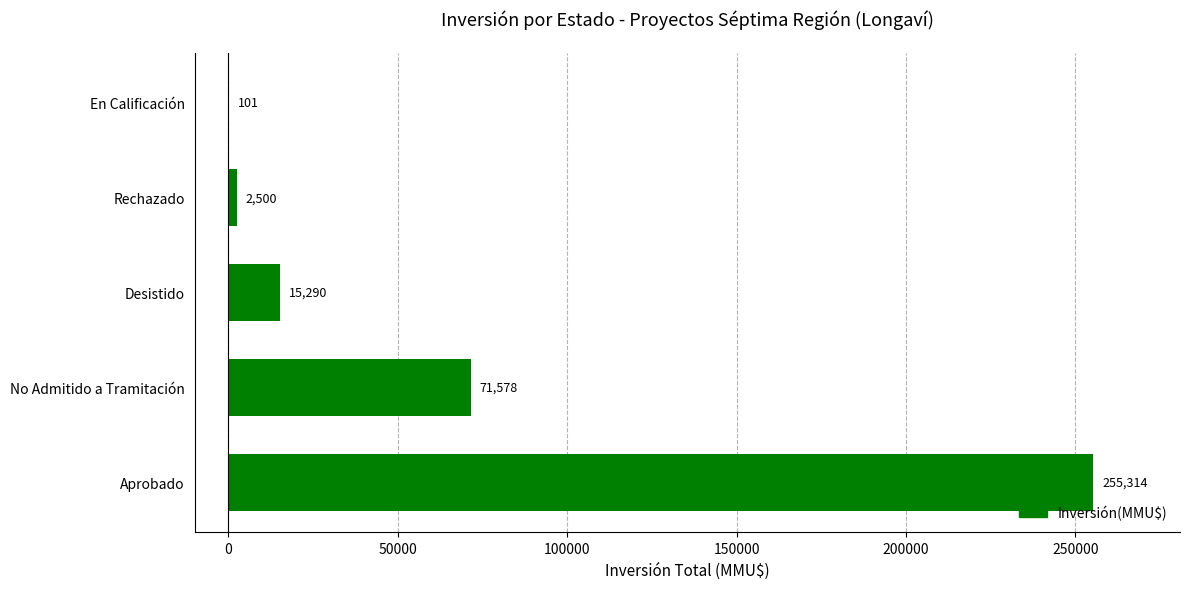

What is the sum of the values at Desistido and Rechazado?

17790